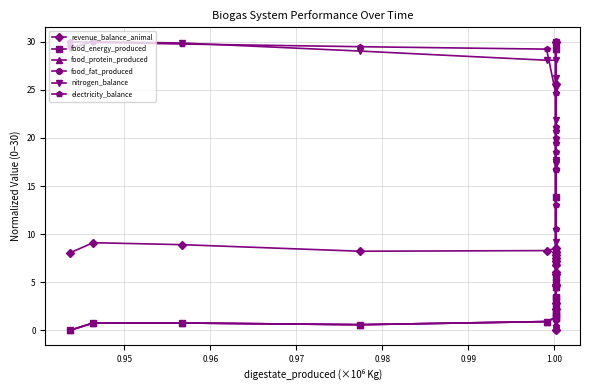

Is it true that food_fat_produced equals 3.8 at 9?

False